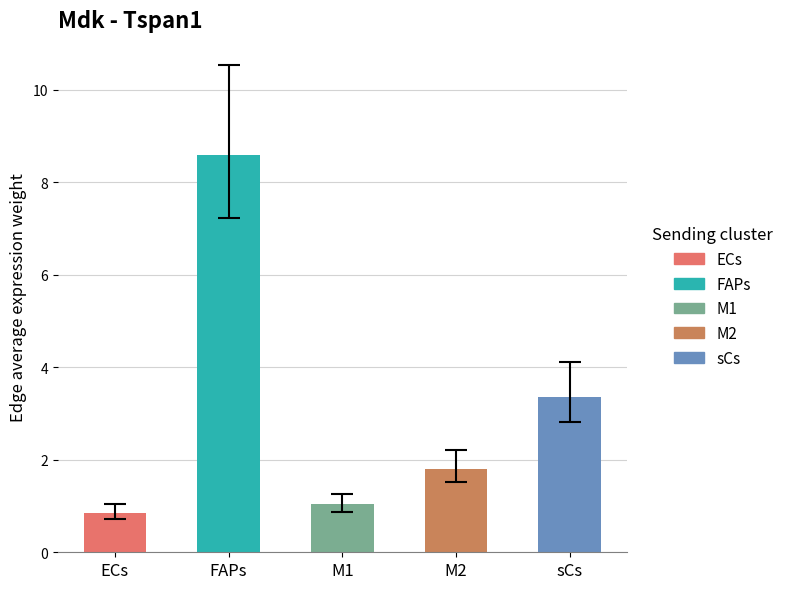

What is the approximate value at FAPs?

8.6